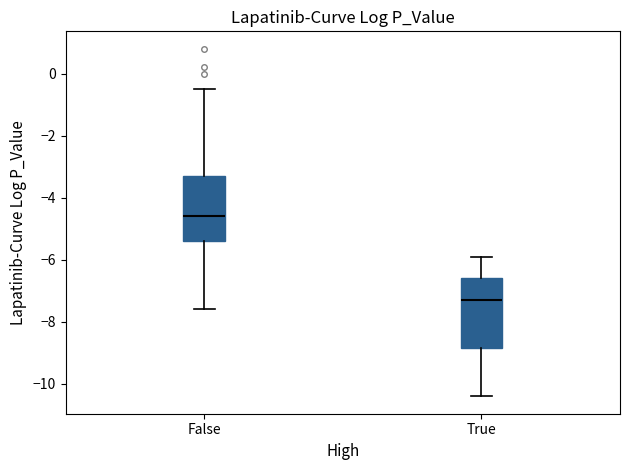

Which box's median line is the highest?

False